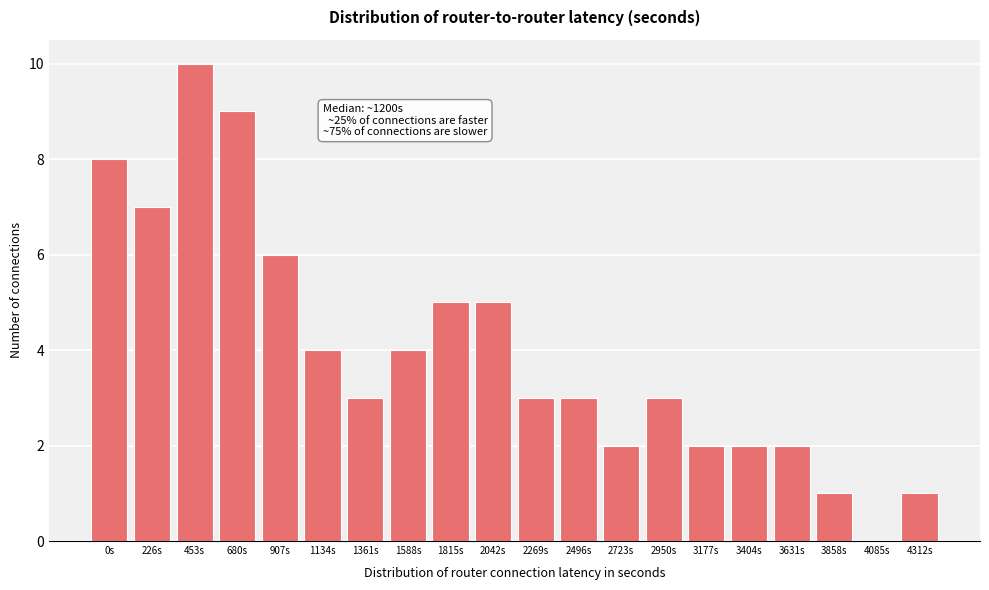

Reading right to left, extract all data points from this chart.

4312s=1	4085s=0	3858s=1	3631s=2	3404s=2	3177s=2	2950s=3	2723s=2	2496s=3	2269s=3	2042s=5	1815s=5	1588s=4	1361s=3	1134s=4	907s=6	680s=9	453s=10	226s=7	0s=8